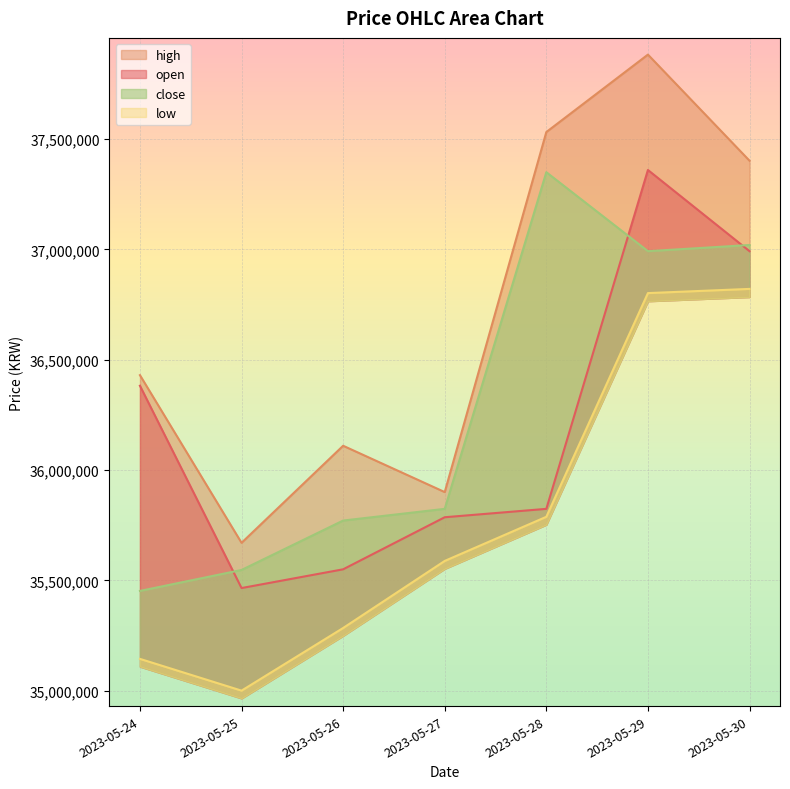

True or false: close and high cross at least once.

False